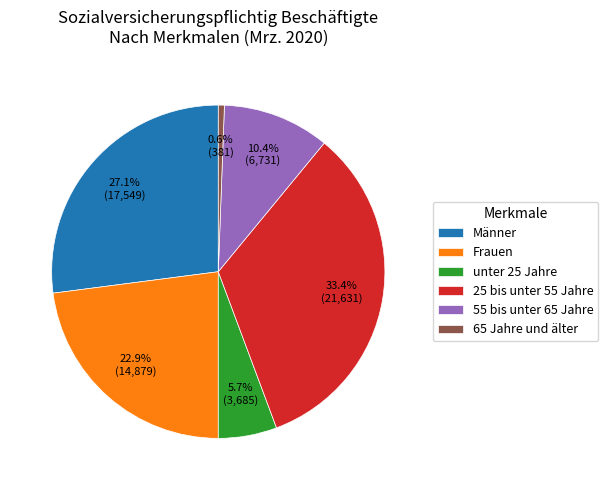

To the nearest percent, what portion does Männer represent?

27%